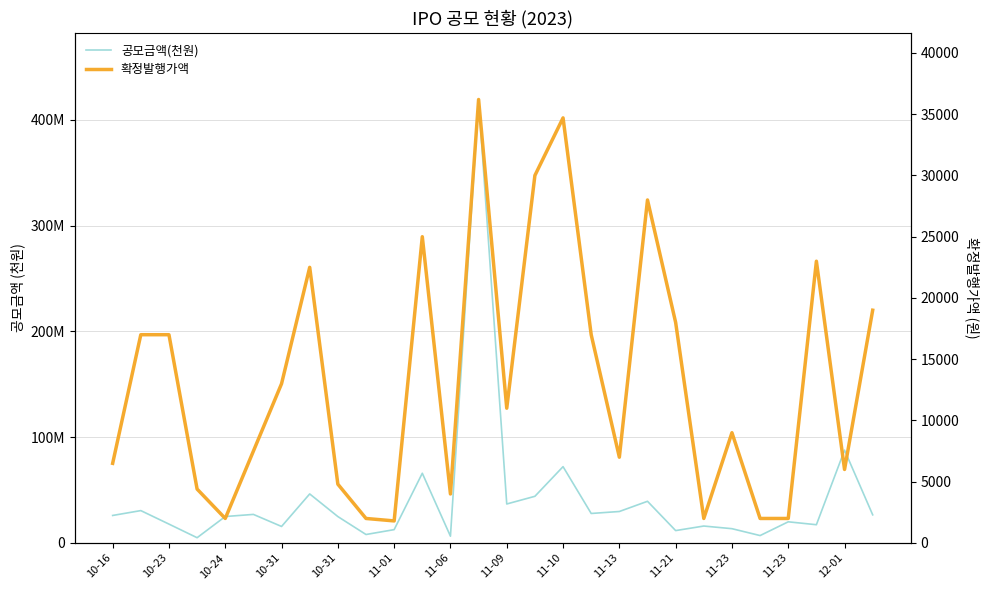

How many interior local peaks does the 확정발행가액 series have?

7